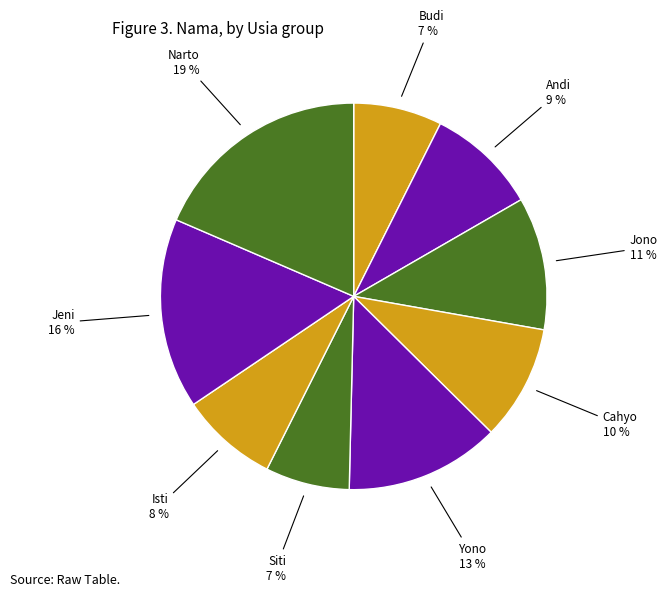

To the nearest percent, what is the average slice percentage?

11%